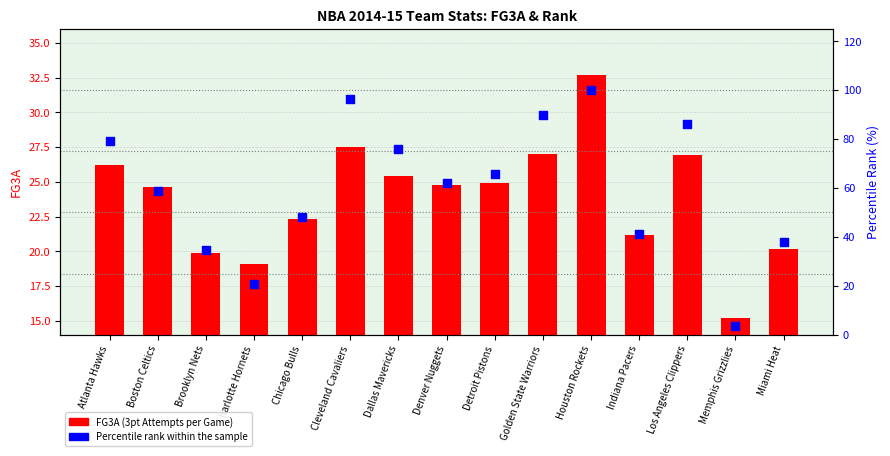

Which series reaches the minimum Y coordinate?

Percentile Rank